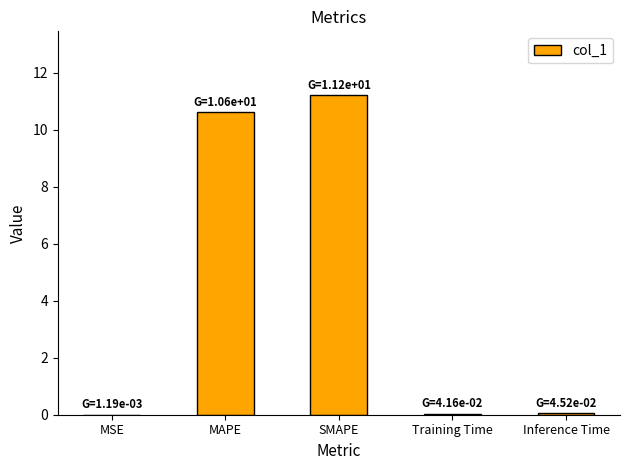

What value does the data have at SMAPE?

11.2